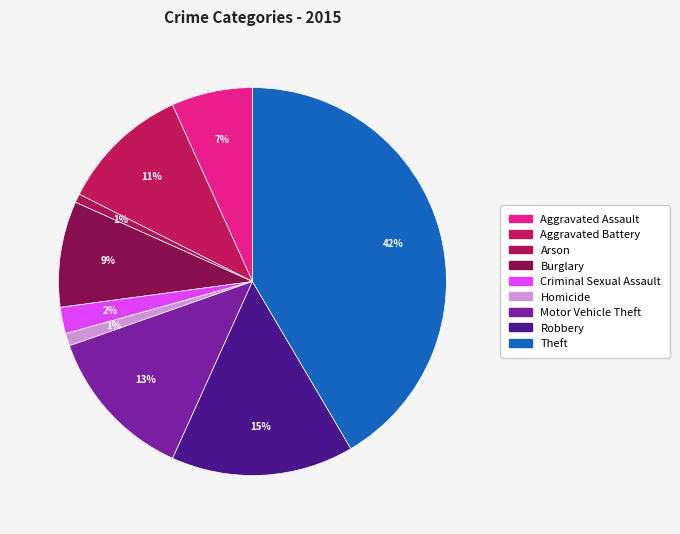

What is the largest slice in the pie chart?

Theft